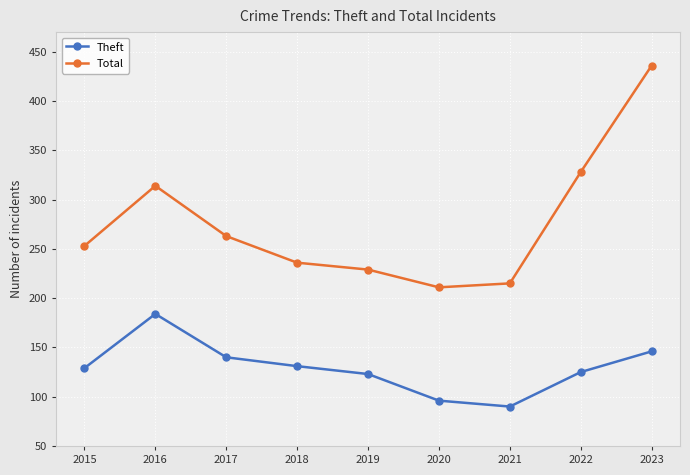

What is the difference between the highest and lowest values at 2018?

105